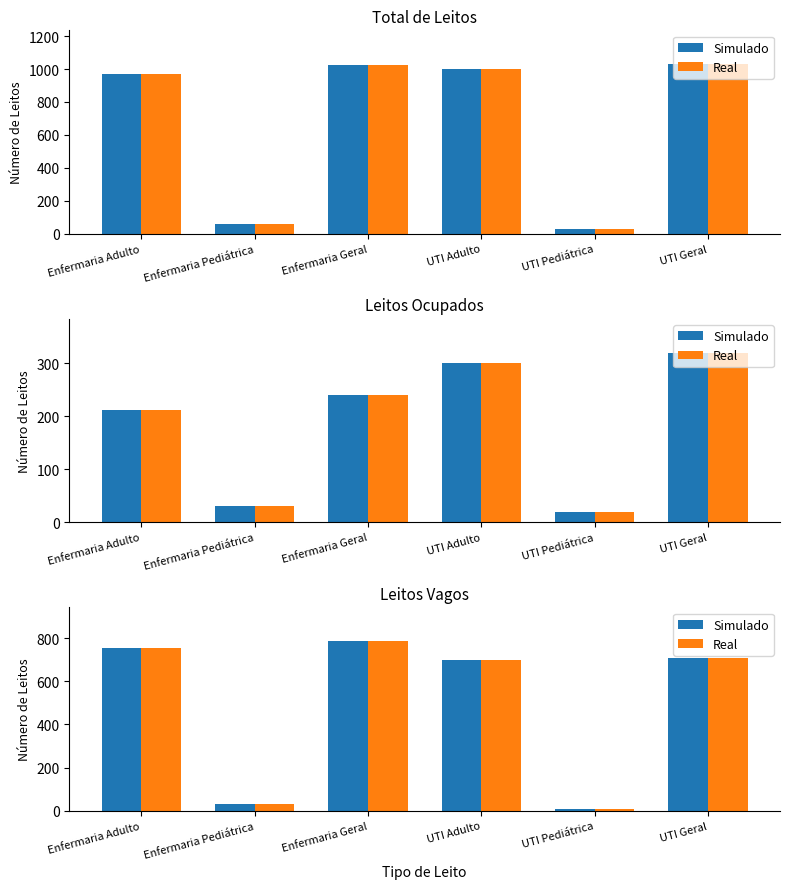

Read the Simulado value at Enfermaria Pediátrica.

30